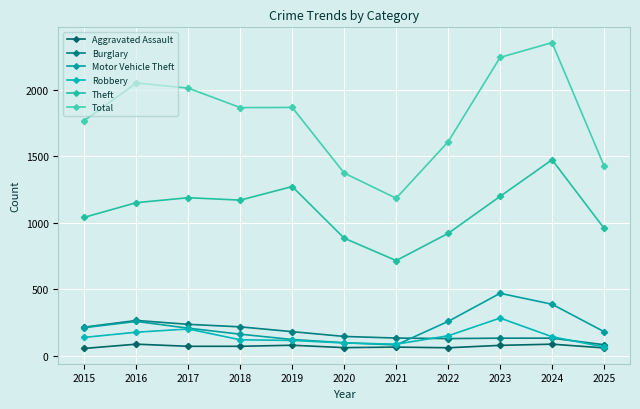

Which category has the lowest value in the Motor Vehicle Theft series?

2021